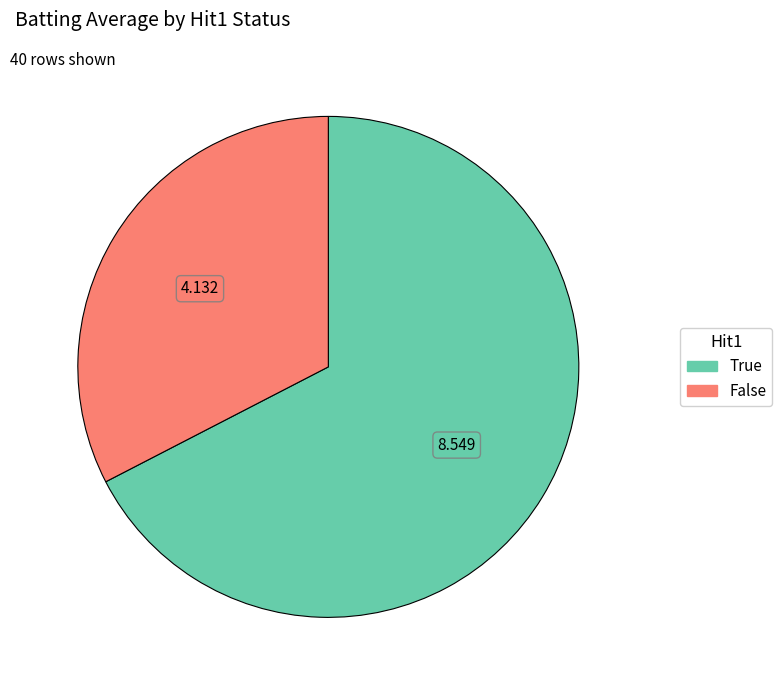

Count the number of slices in the pie.

2